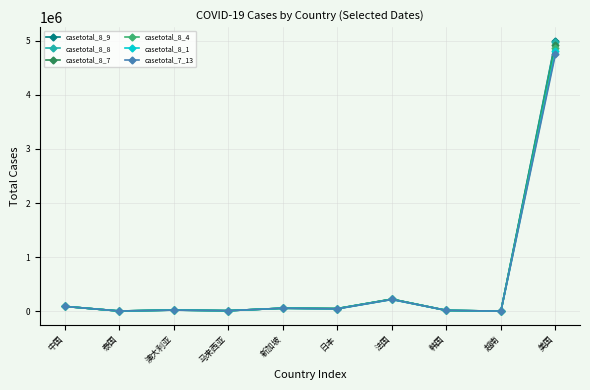

What is the label of the 4th point from the right?

法国